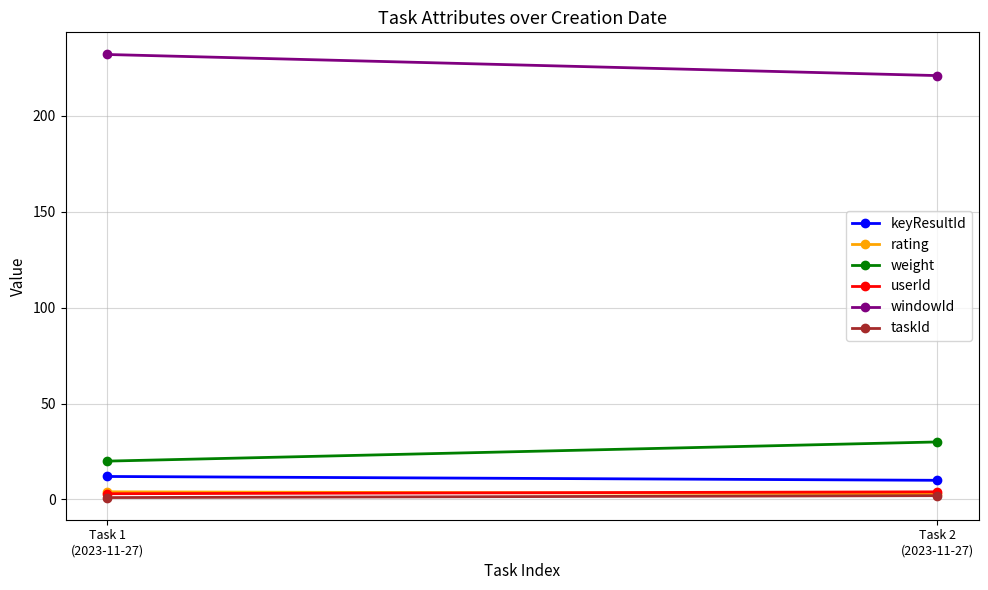

What is the difference between the highest and lowest values at Task 1
(2023-11-27)?

231